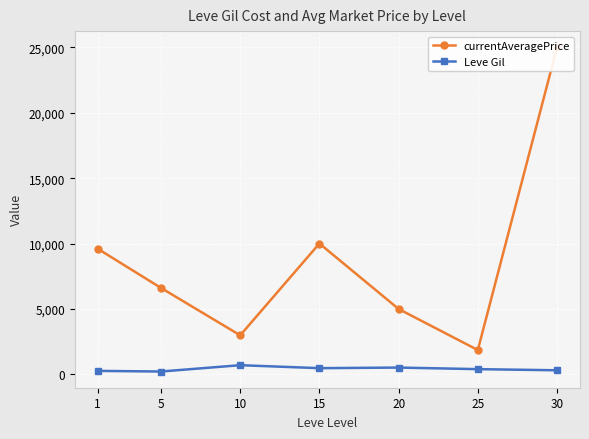

Count the number of categories in the chart.

7